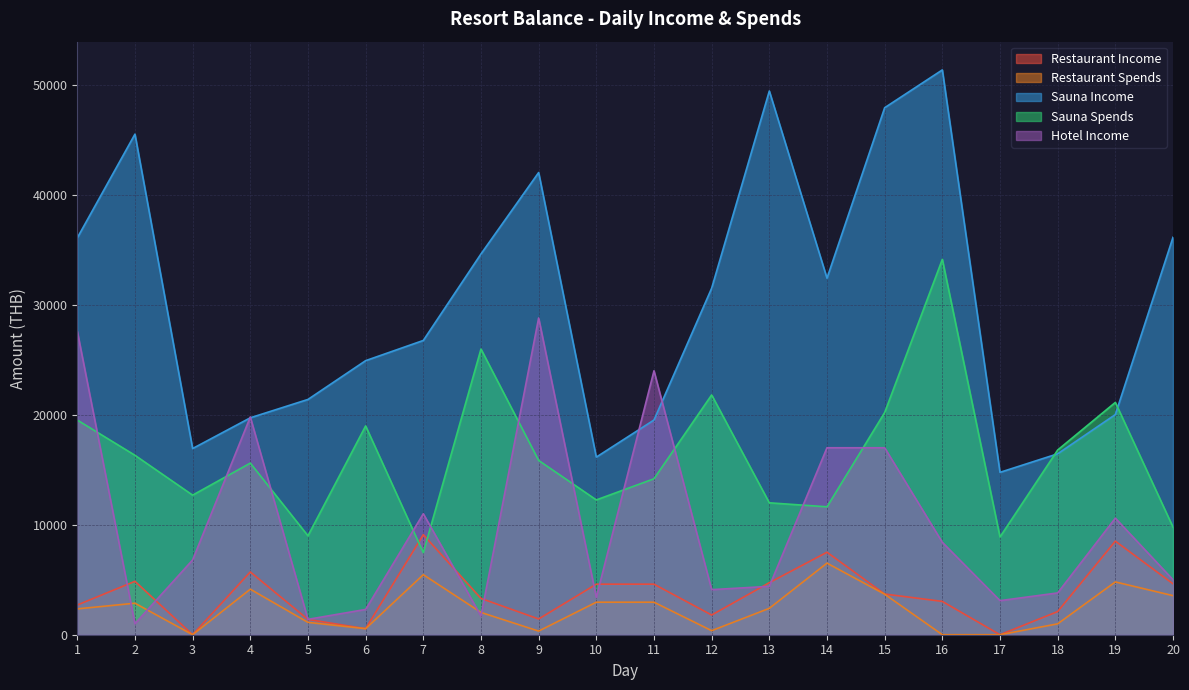

True or false: Hotel Income has a value of 17000 at 14.

True